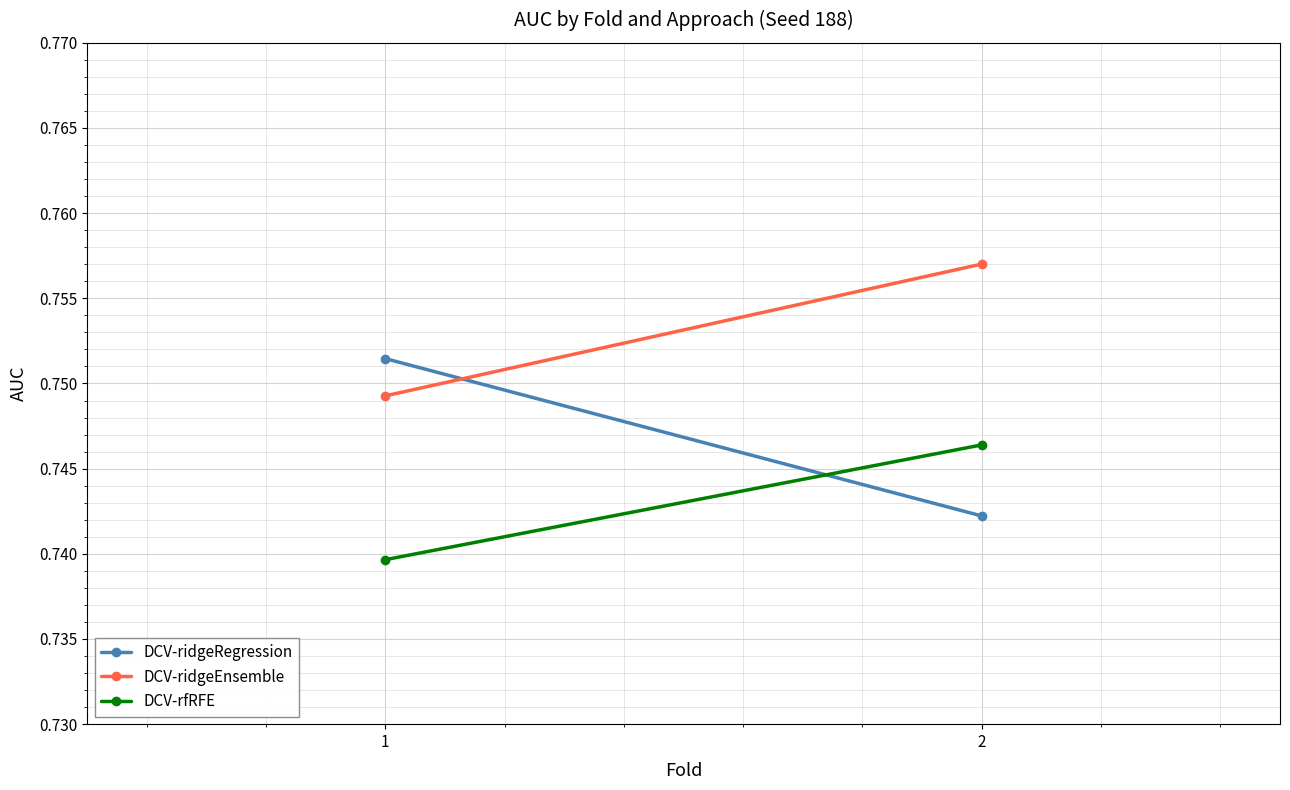

What is the sum of all DCV-ridgeEnsemble values?

1.5